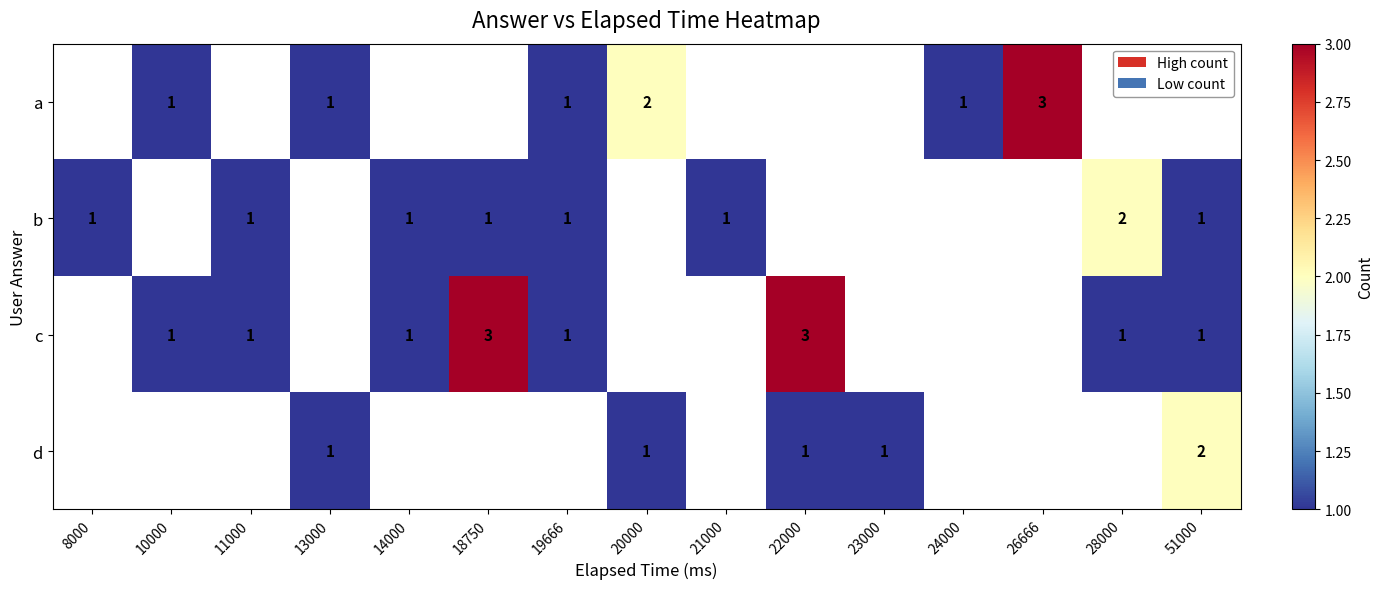

At which category does the chart reach its minimum across all series?

10000